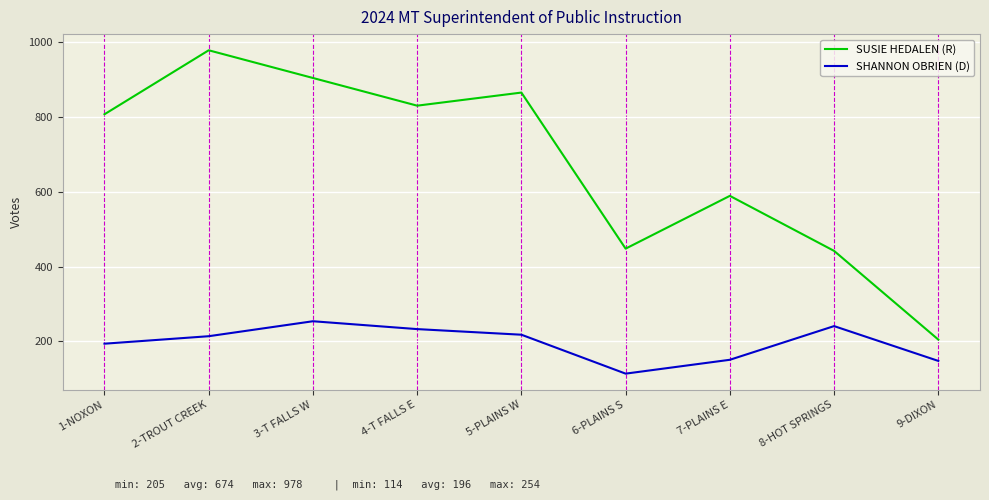

What are all the series names shown in the legend?

SUSIE HEDALEN (R), SHANNON OBRIEN (D)